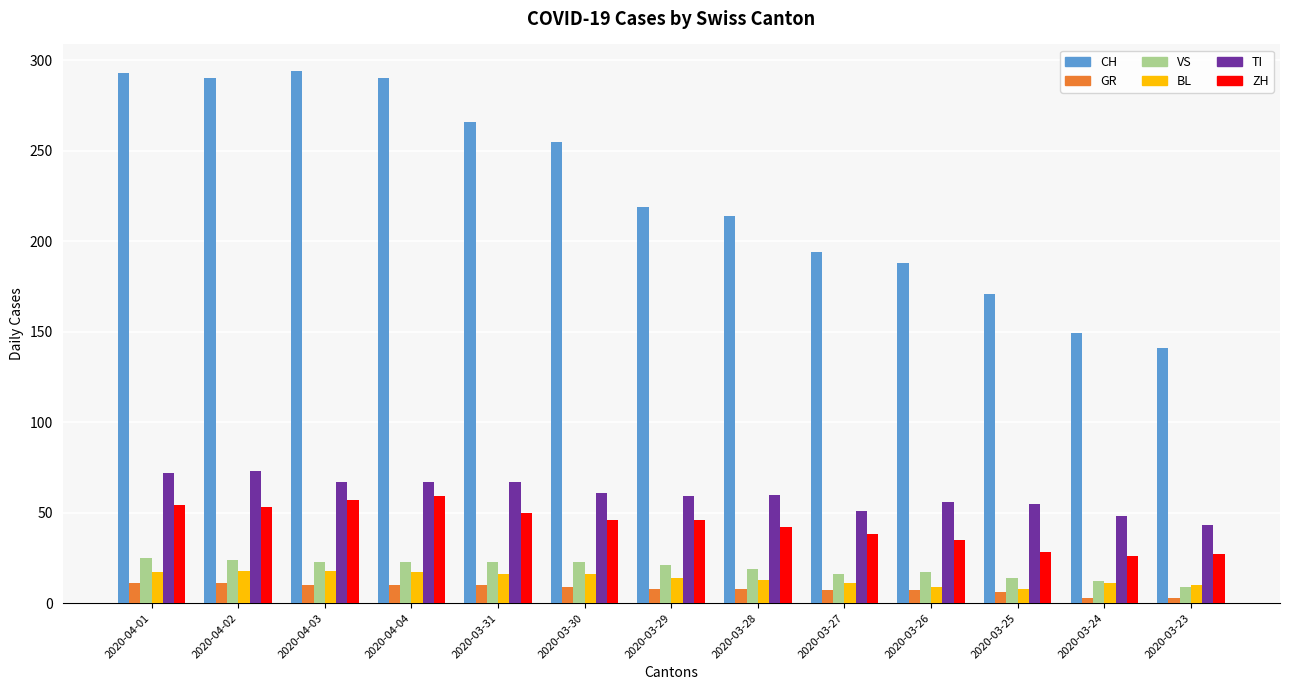

What is the maximum value shown in the chart?

294